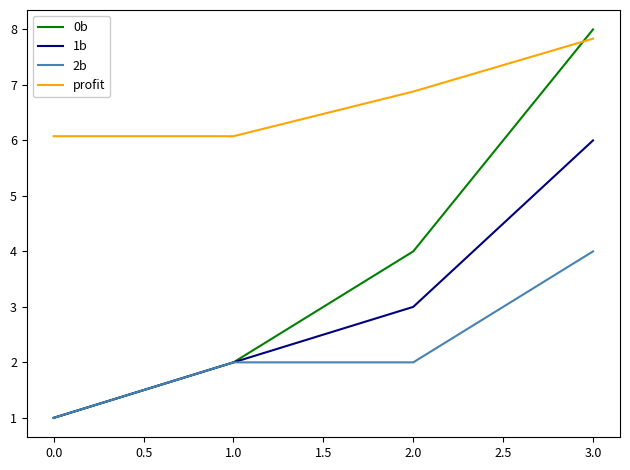

Which category has the highest value across all series?

3.0